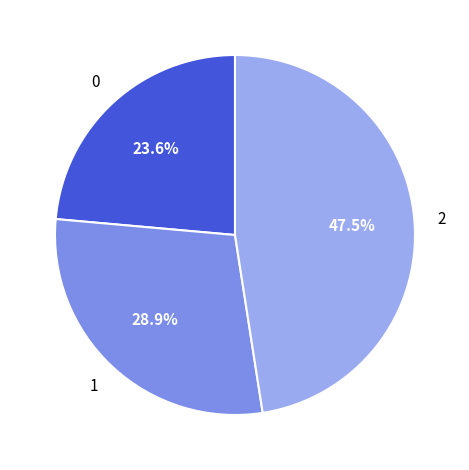

Is there a majority slice in this chart?

No